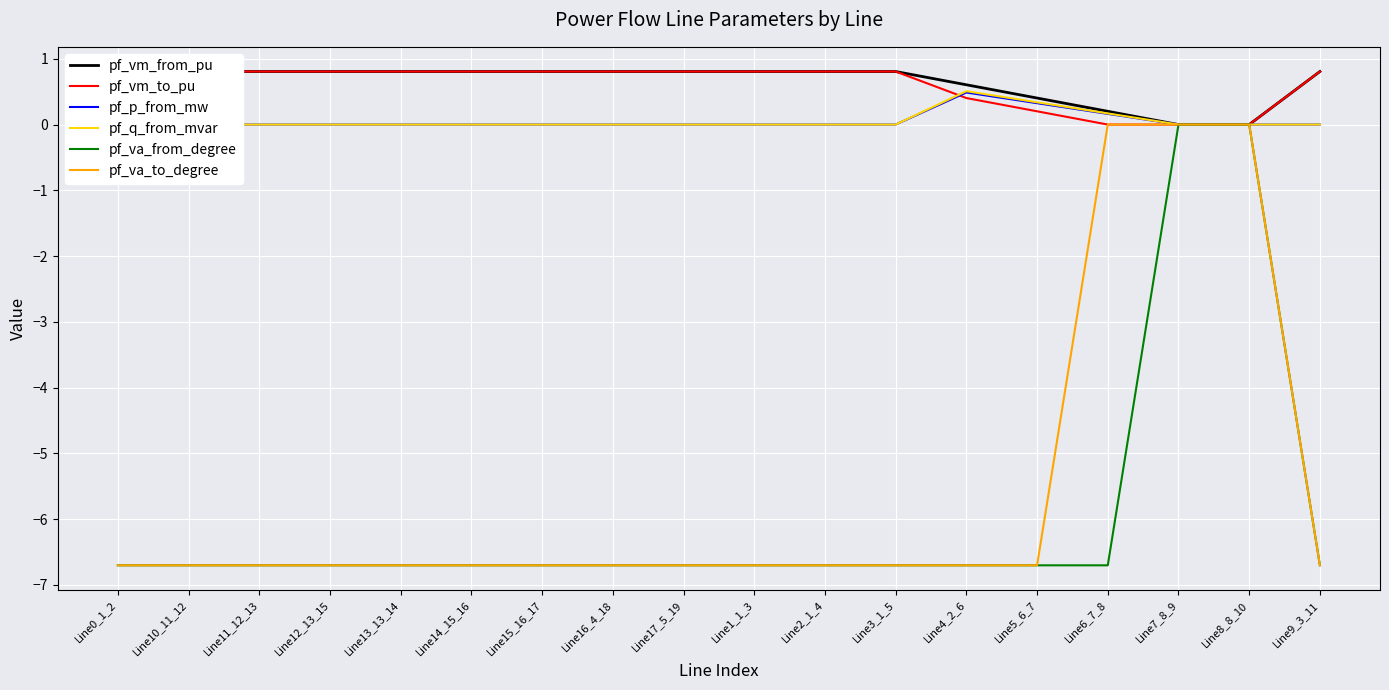

Which category has the highest value in the pf_p_from_mw series?

Line0_1_2